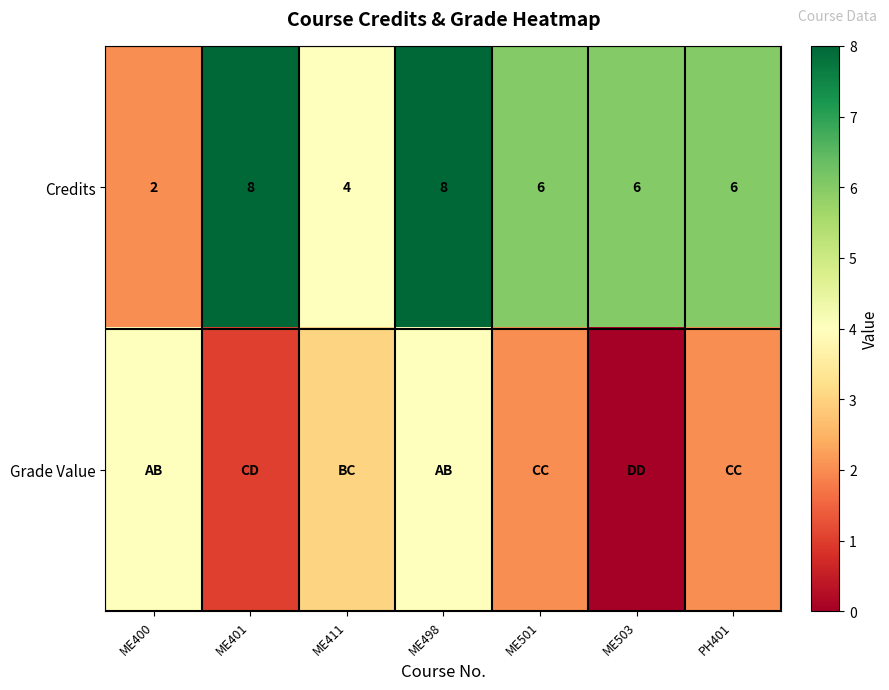

What is the sum of all Credits values?

40